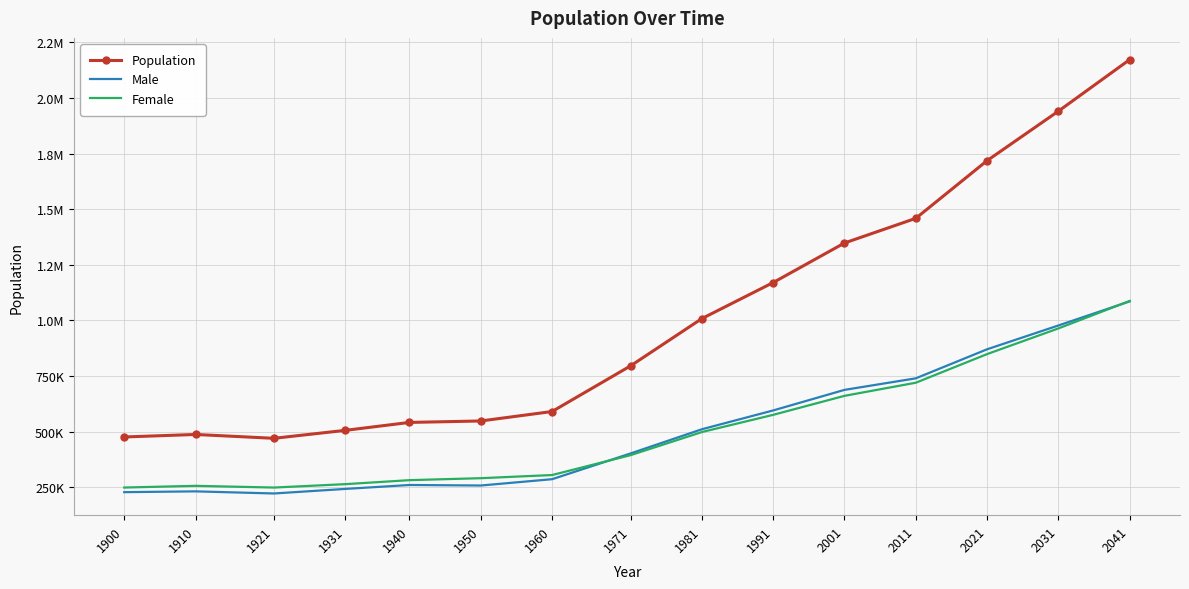

Rank the categories by Male value from highest to lowest.

2041, 2031, 2021, 2011, 2001, 1991, 1981, 1971, 1960, 1940, 1950, 1931, 1910, 1900, 1921